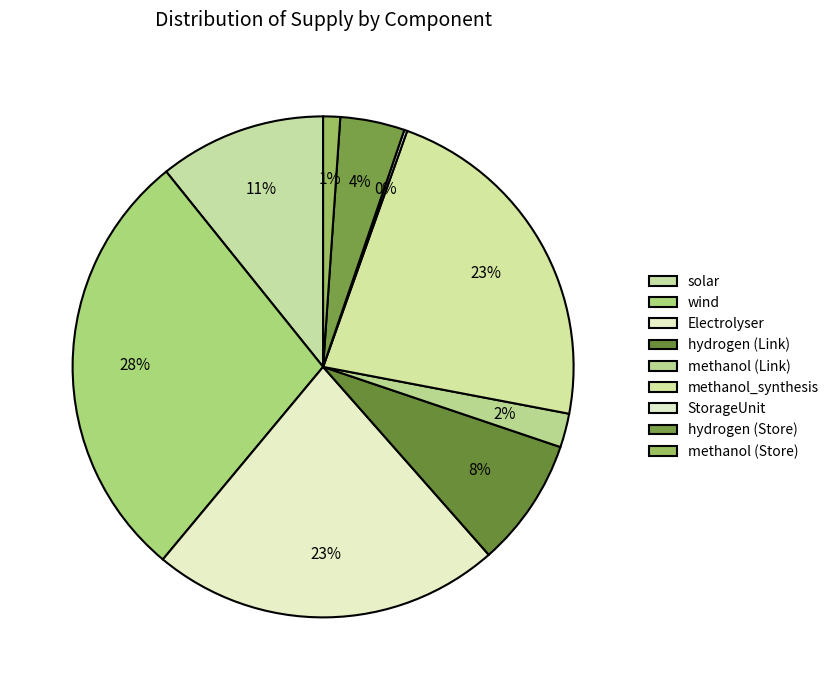

The hydrogen (Store) slice represents 4% of the pie. True or false?

True